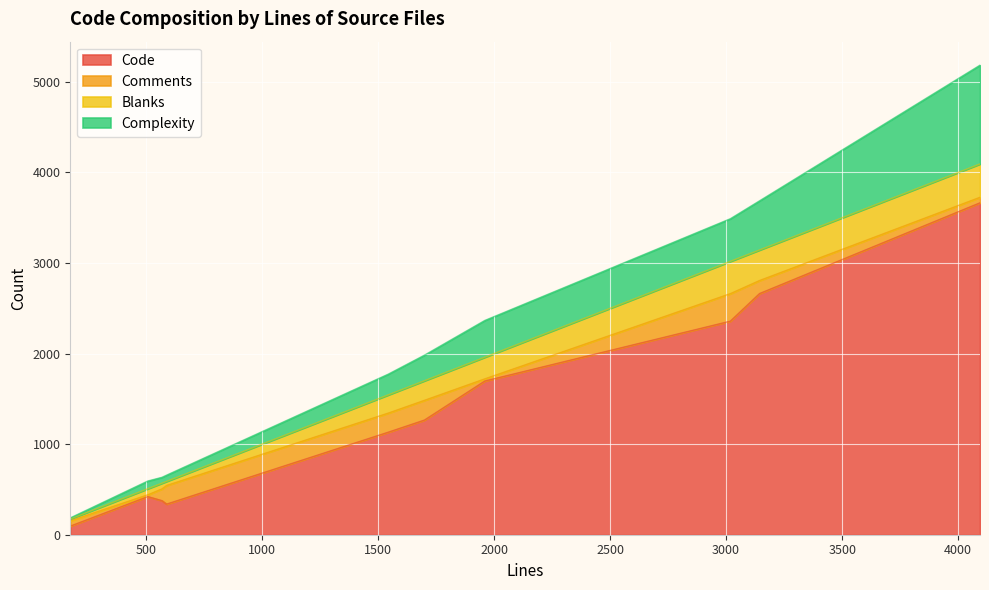

Read the Code value at 569, to the nearest 10.

380